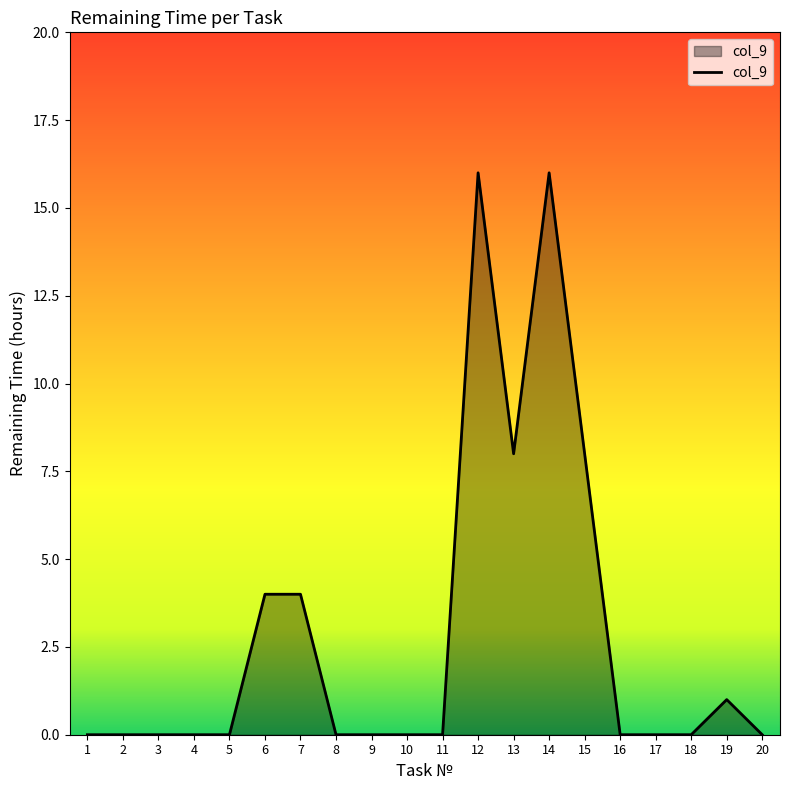

The chart shows a value of 8 at 13. True or false?

True